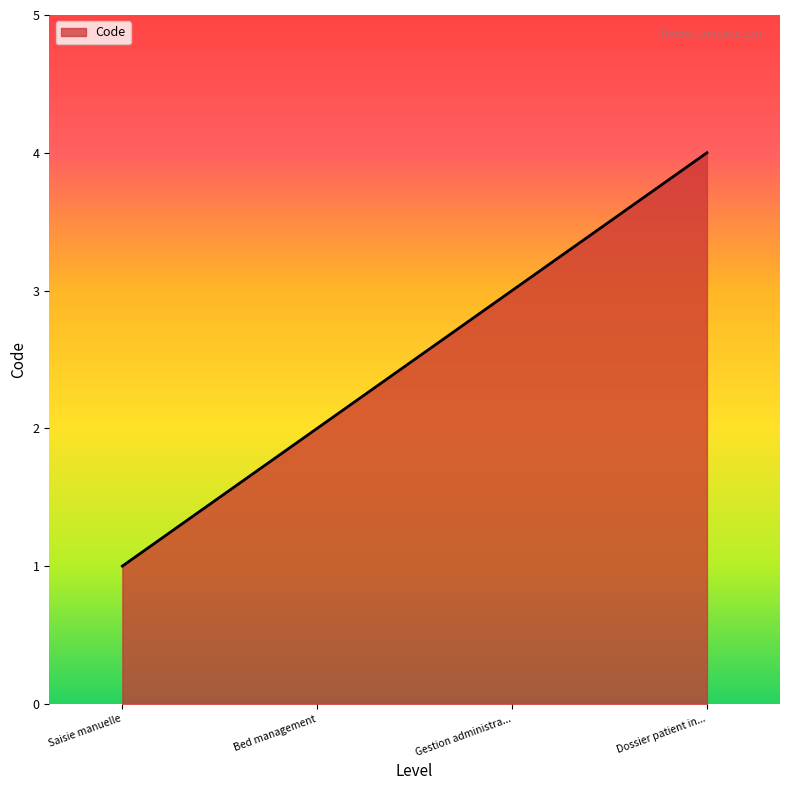

Reading left to right, transcribe all the data shown in this chart.

1	2	3	4